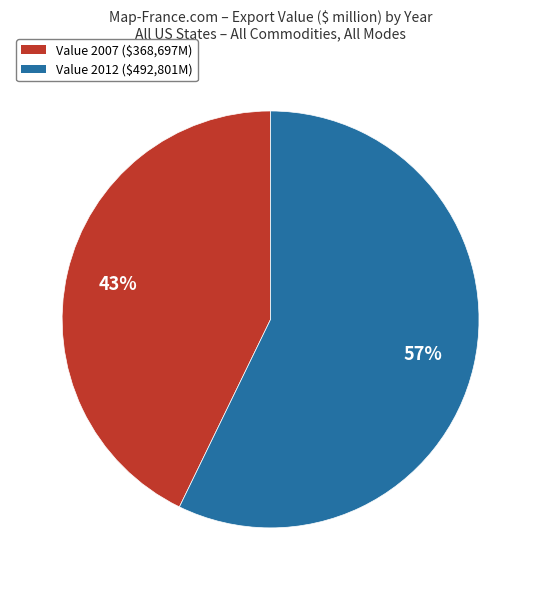

Does any single category account for the majority?

Yes